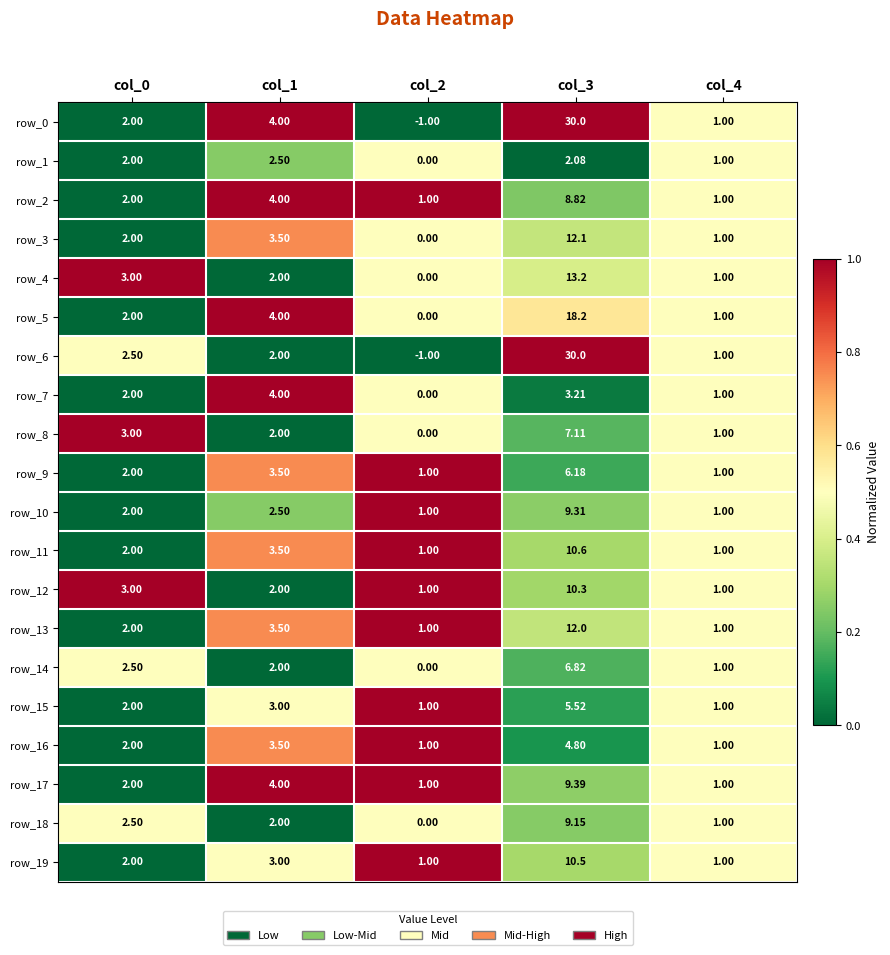

Is the value of row_19 at col_2 greater than the value of row_10 at col_3?

No